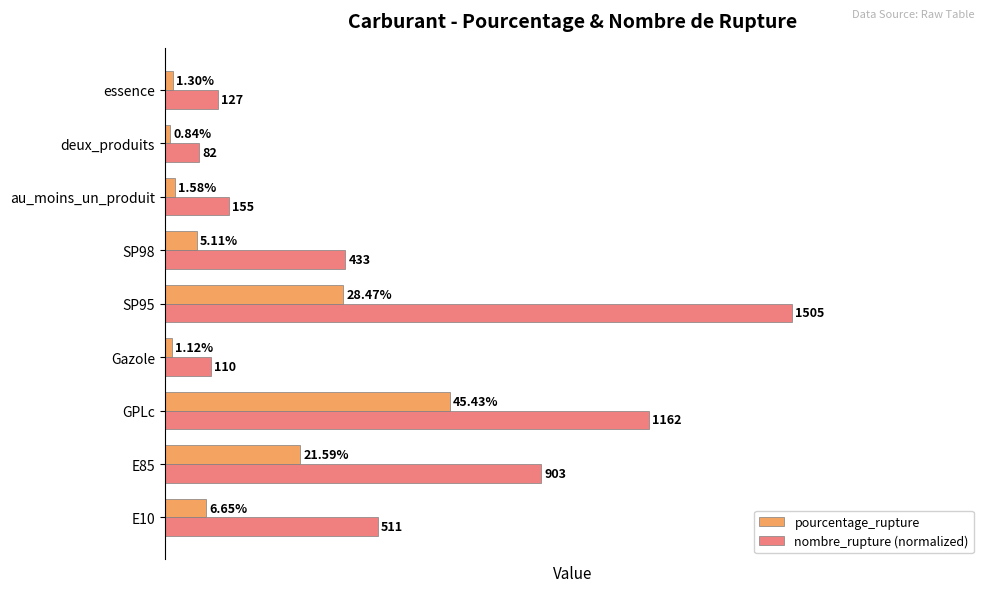

Which series has the widest spread of values?

nombre_rupture (normalized)